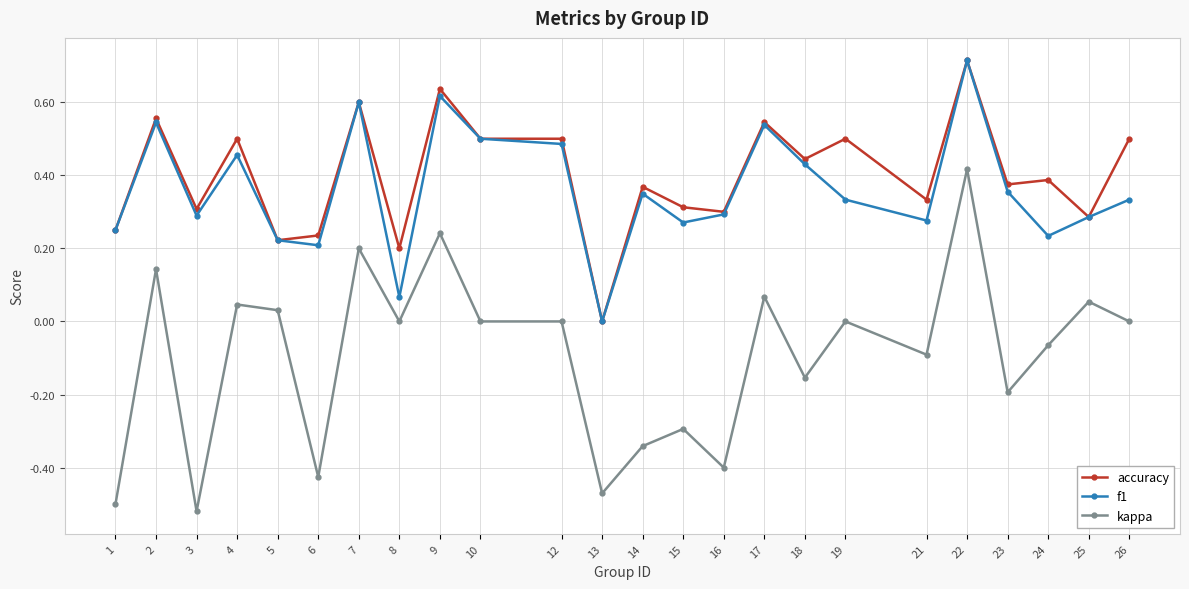

Which series has the widest spread of values?

kappa